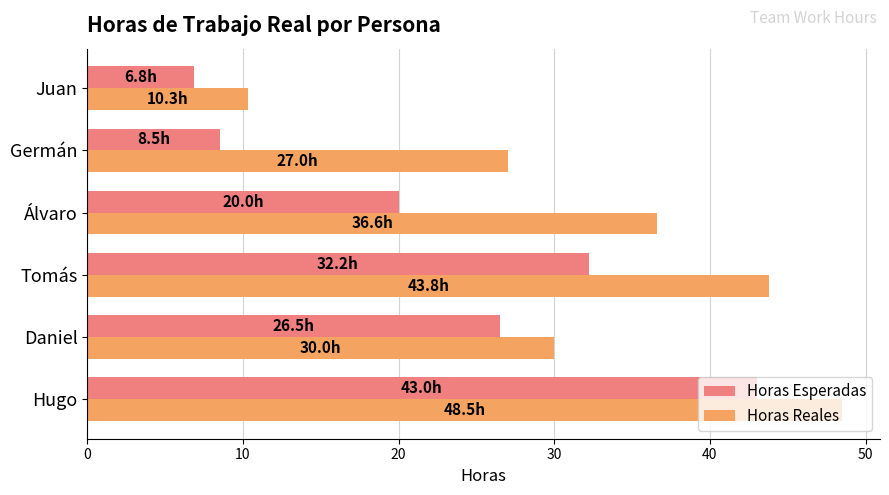

At how many categories does at least one series exceed 20?

5